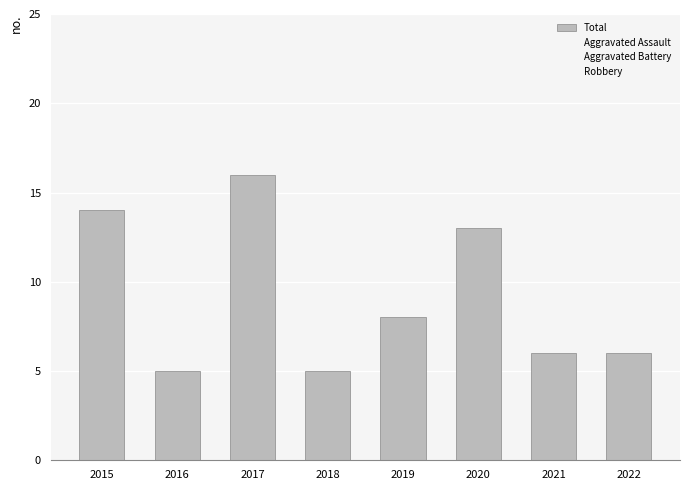

Are the bars horizontal?

No